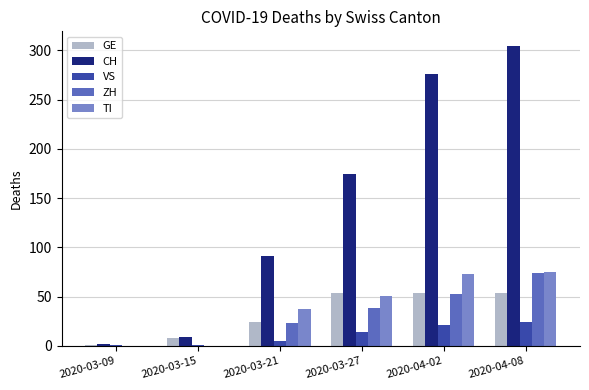

How many groups of bars are there?

6